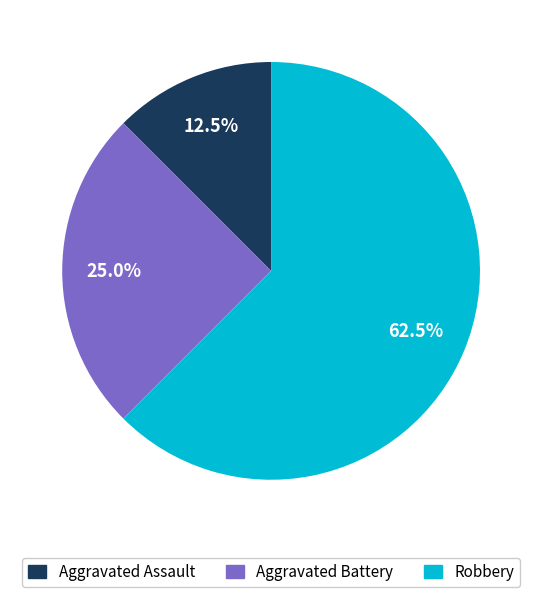

What is the total percentage of Aggravated Assault and Robbery?

75.0%